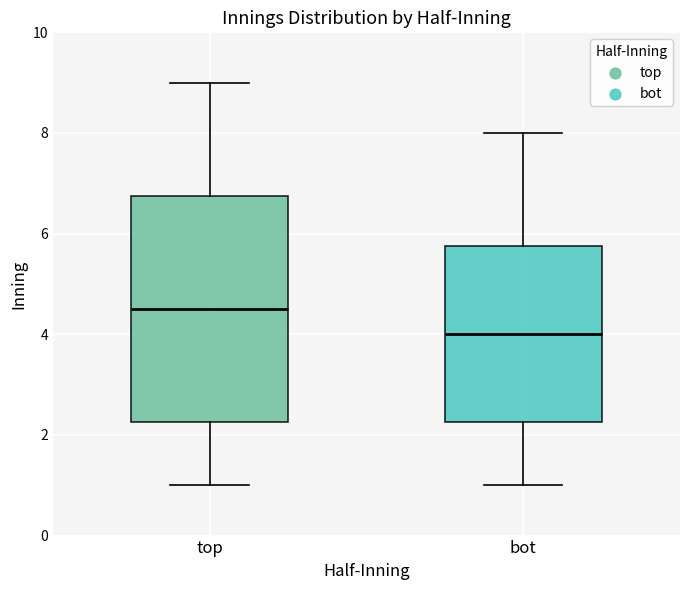

Reading left to right, read every box against the y-axis: the position of its median line, the range the box covers, and the ends of its whiskers. The values are not printed on the chart, so give them approximately, as read against the axis.

top: median 4.6, box 2.2 to 6.8, whiskers 1.0 to 9.0
bot: median 4.0, box 2.2 to 5.8, whiskers 1.0 to 8.0